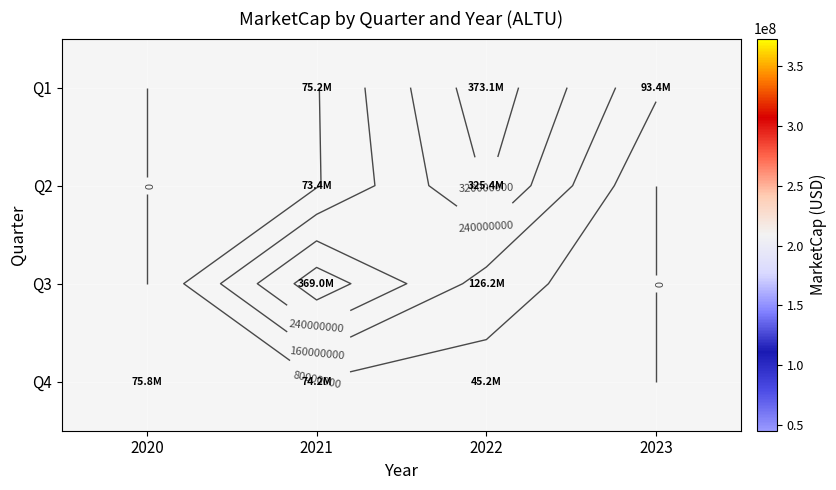

List the series in order of their peak value, highest first.

Q1, Q2, Q3, Q4